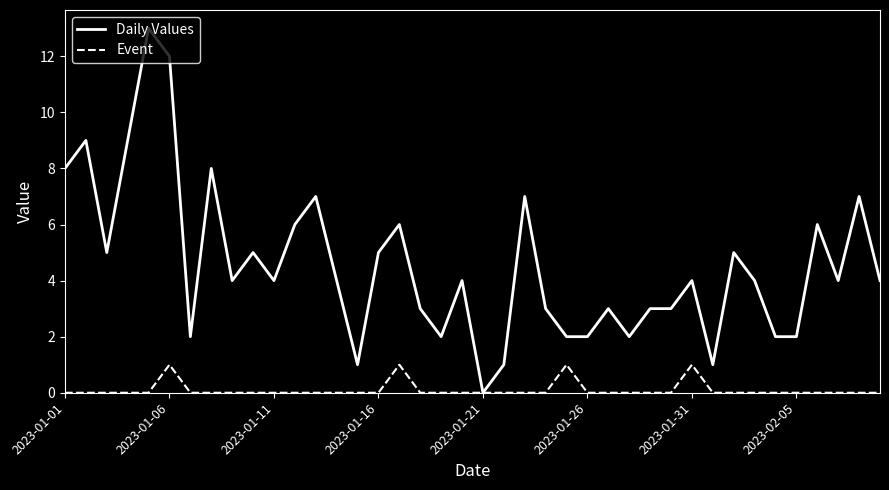

List the series in order of their peak value, highest first.

Daily Values, Event